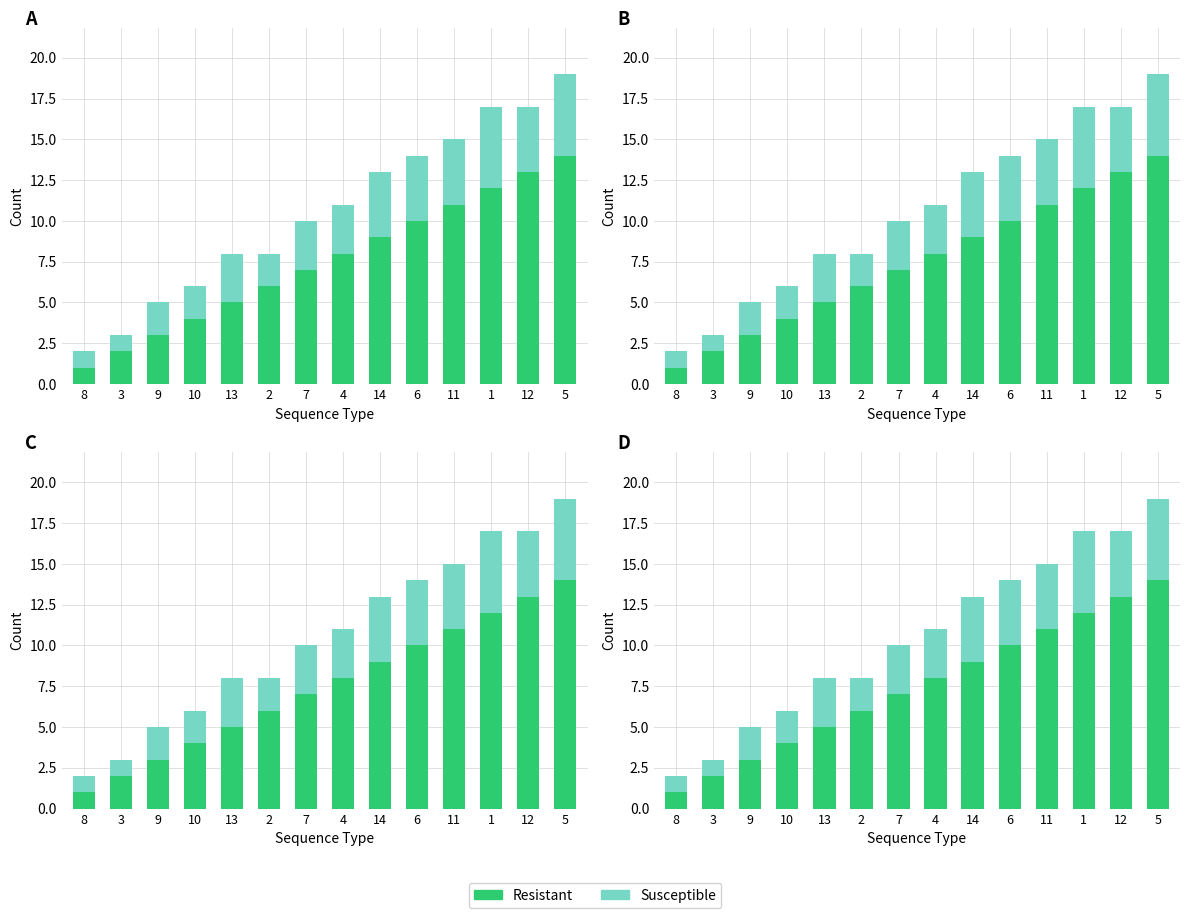

Reading right to left, what are all the values shown in this chart?

Resistant: 14	13	12	11	10	9	8	7	6	5	4	3	2	1
Susceptible: 5	4	5	4	4	4	3	3	2	3	2	2	1	1